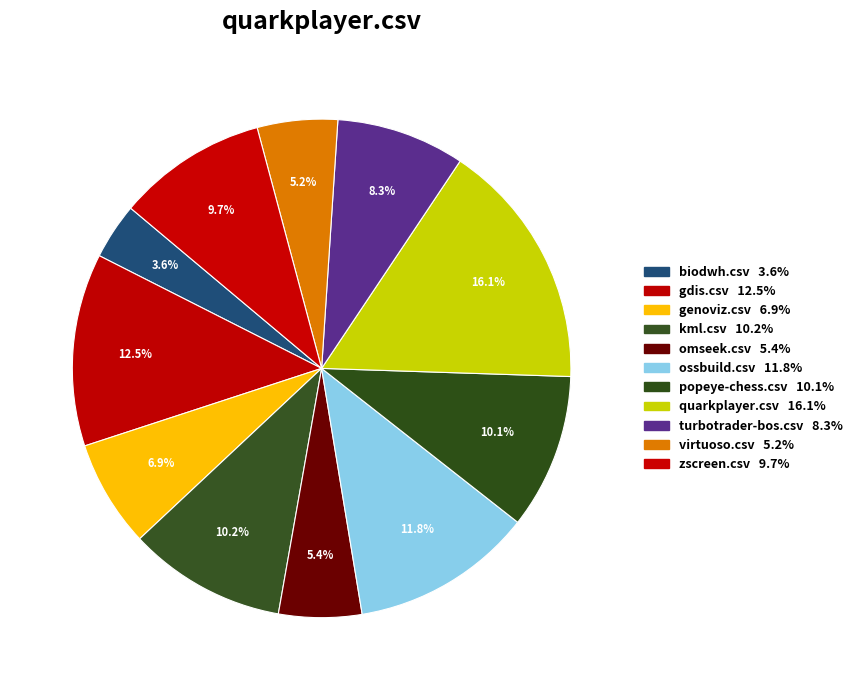

How many slices are in this pie chart?

11